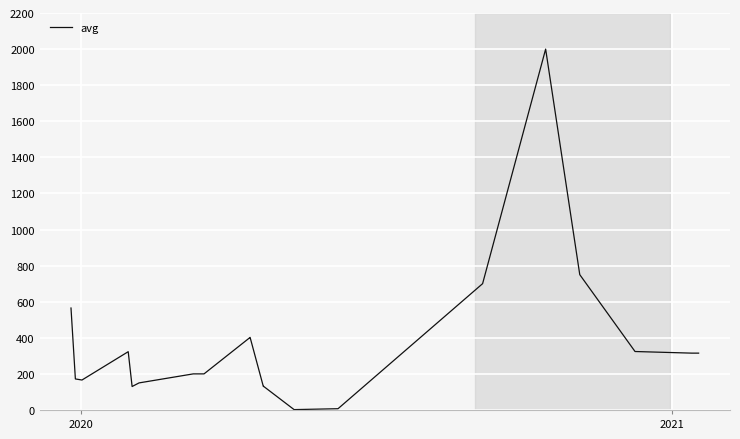

What is the difference between the second highest and minimum values?

748